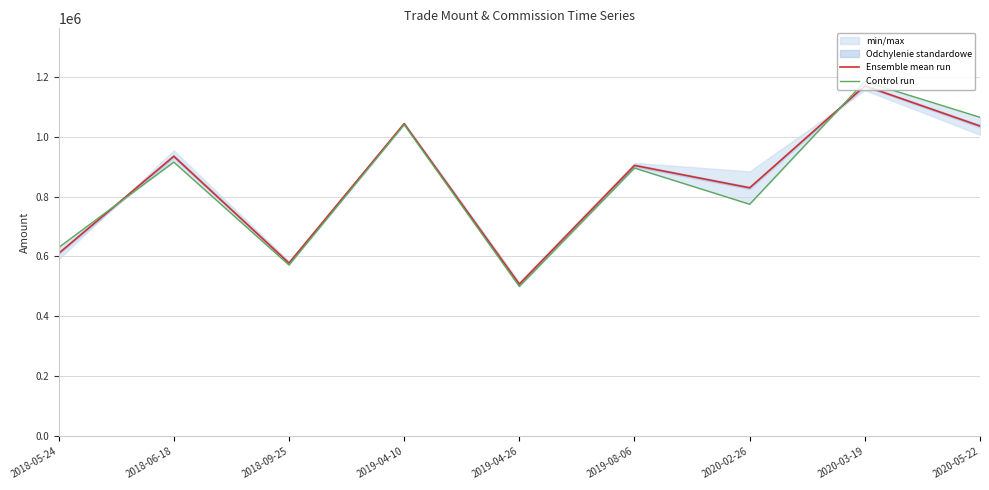

At which label does Control run first exceed 895200?

2018-06-18